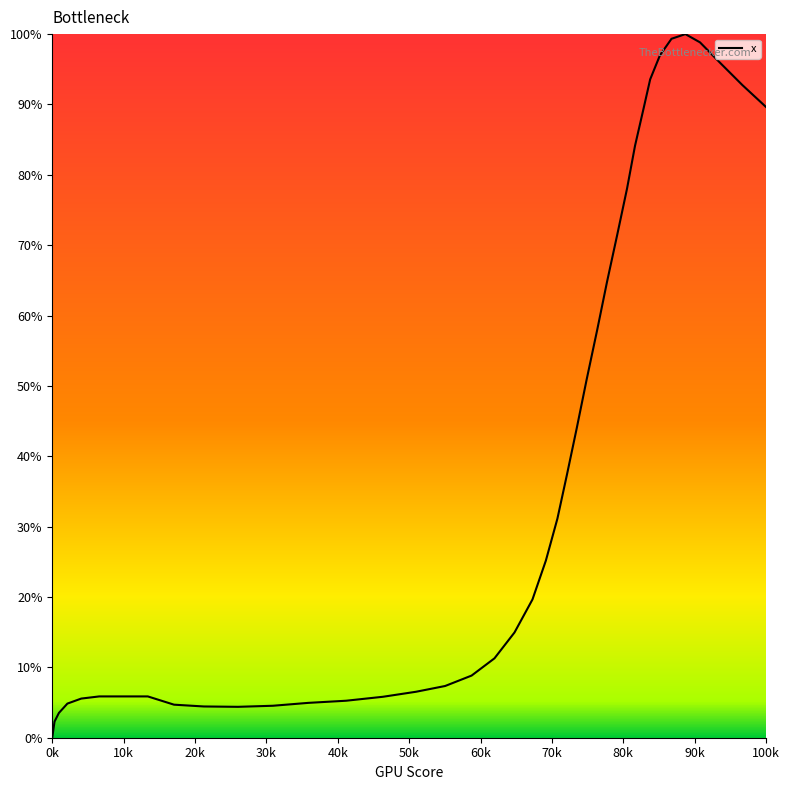

What is the difference between the maximum and minimum values?

100.0